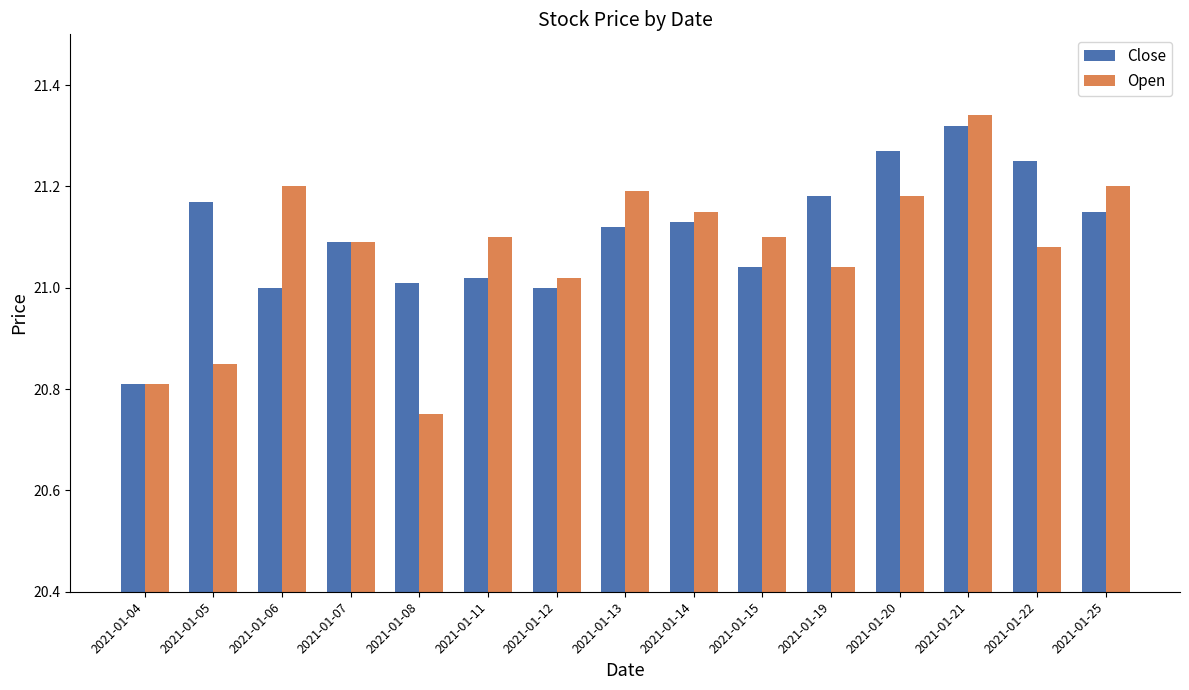

What is the difference between the Close values at 2021-01-11 and 2021-01-05?

0.1